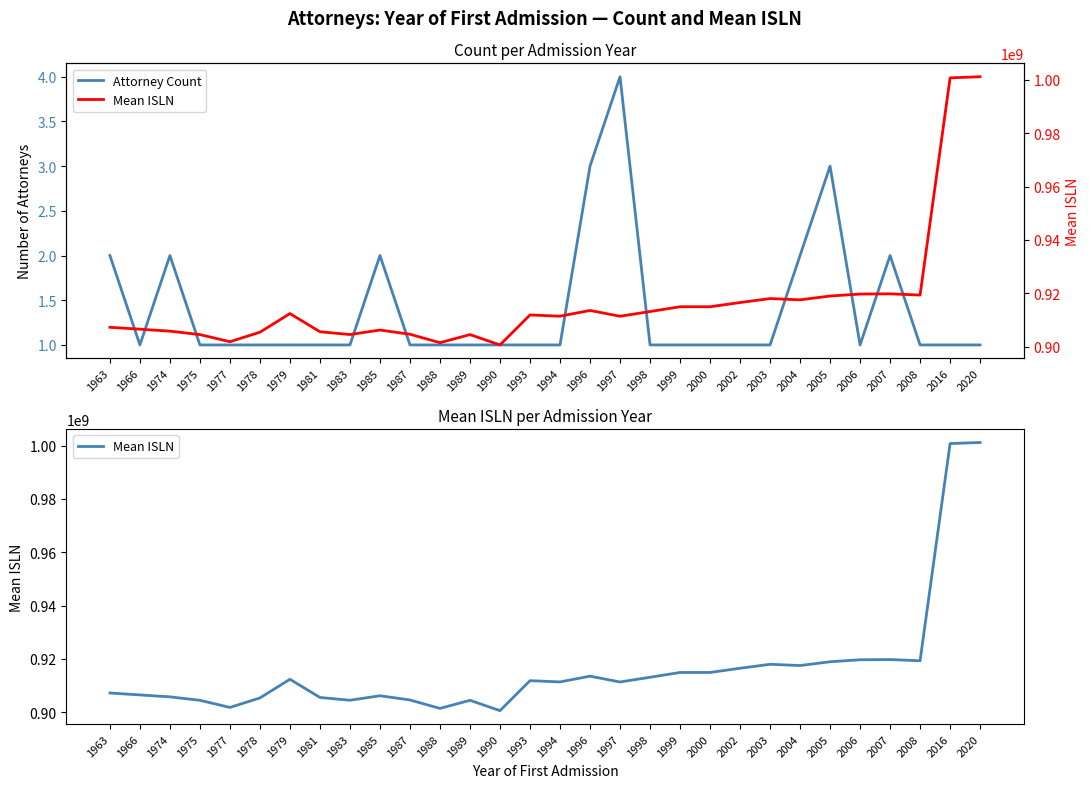

How many interior local valleys does the Mean ISLN series have?

8